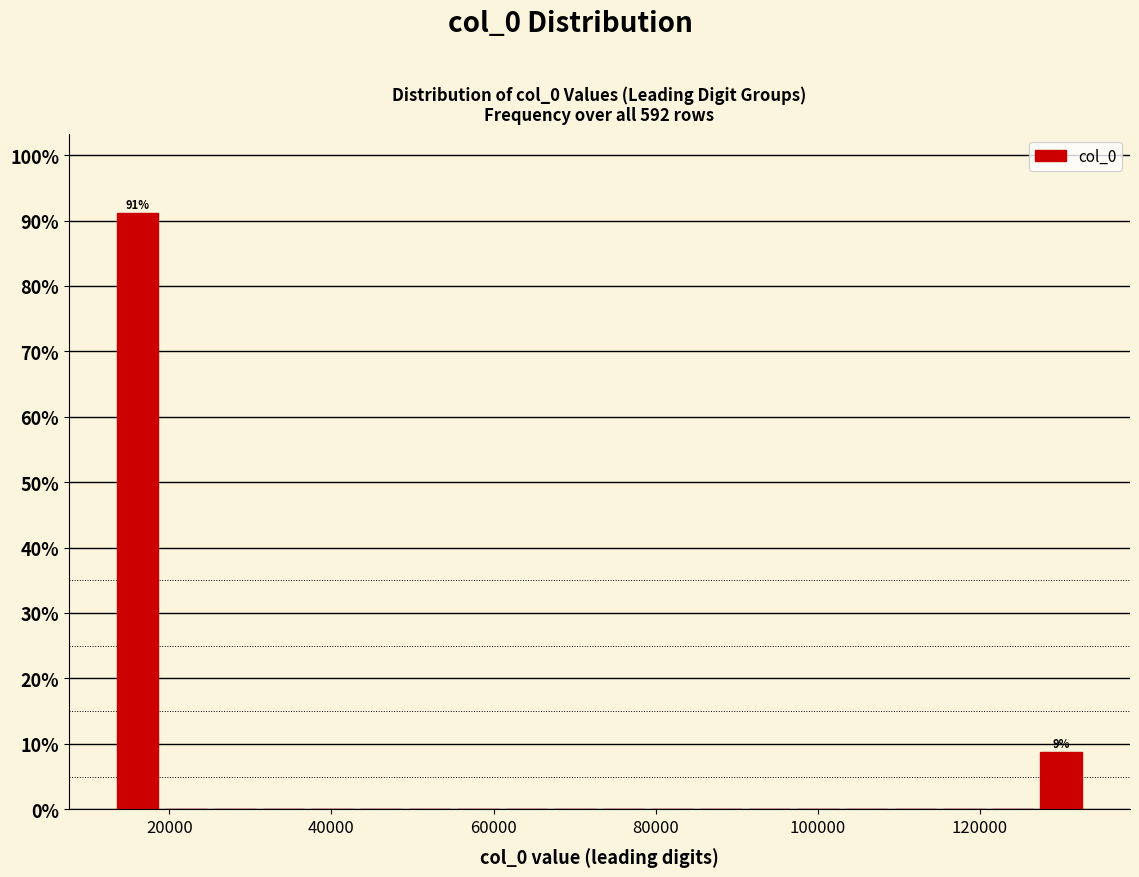

Around what value on the x-axis is the tallest bar? Give the approximate position of its centre, as read against the axis.

16000